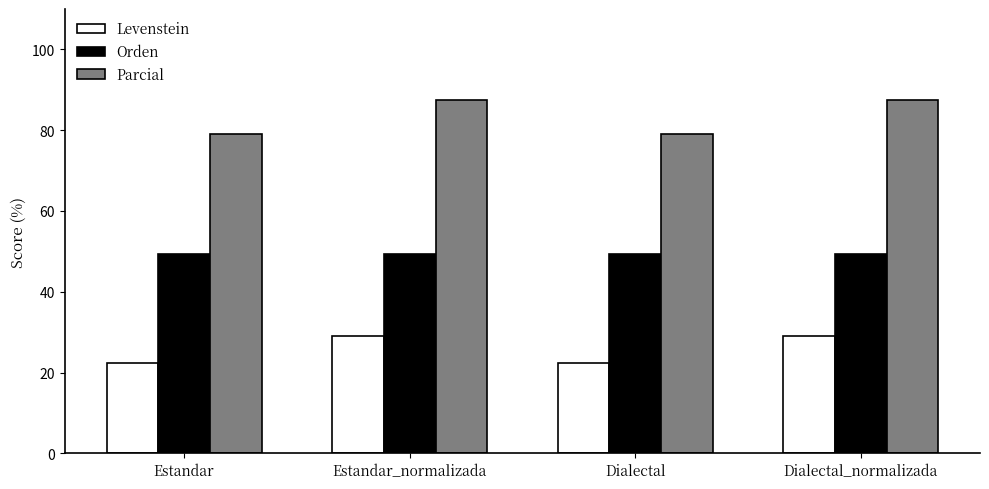

What is the label of the 4th bar from the left?

Dialectal_normalizada